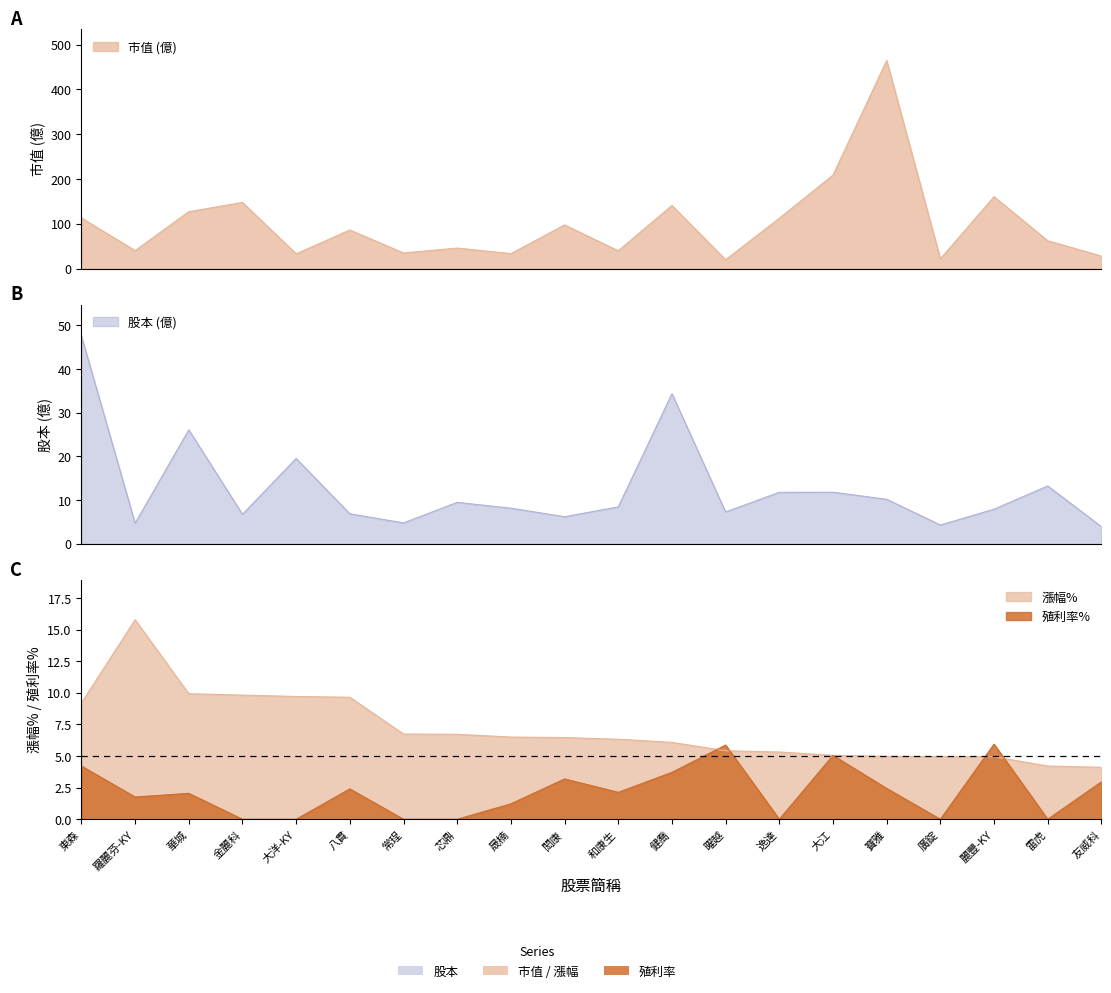

True or false: 市值 and 股本 cross at least once.

False